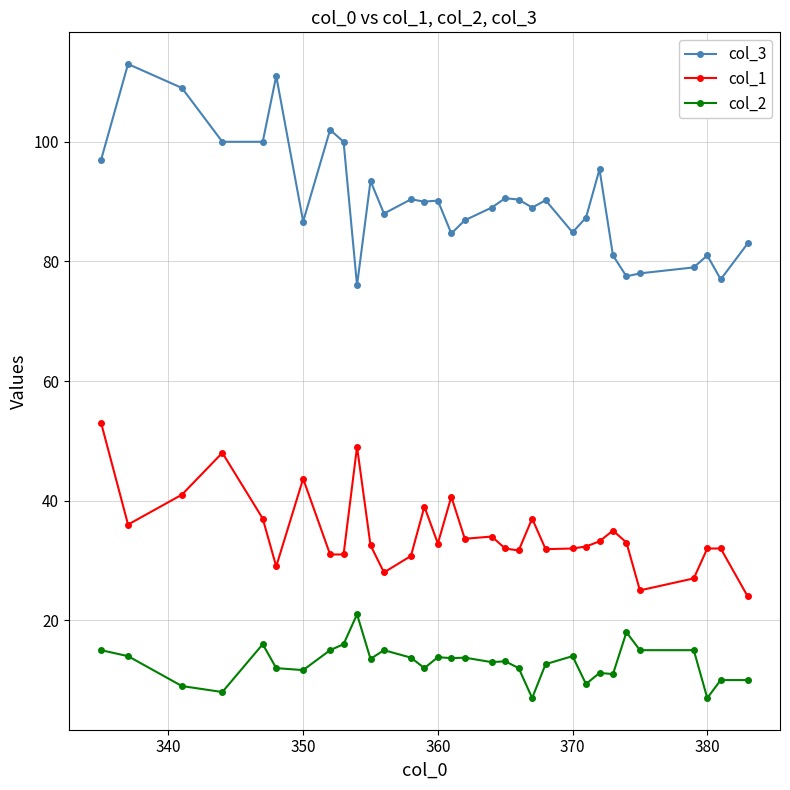

Which series has the largest range (max minus min)?

col_3